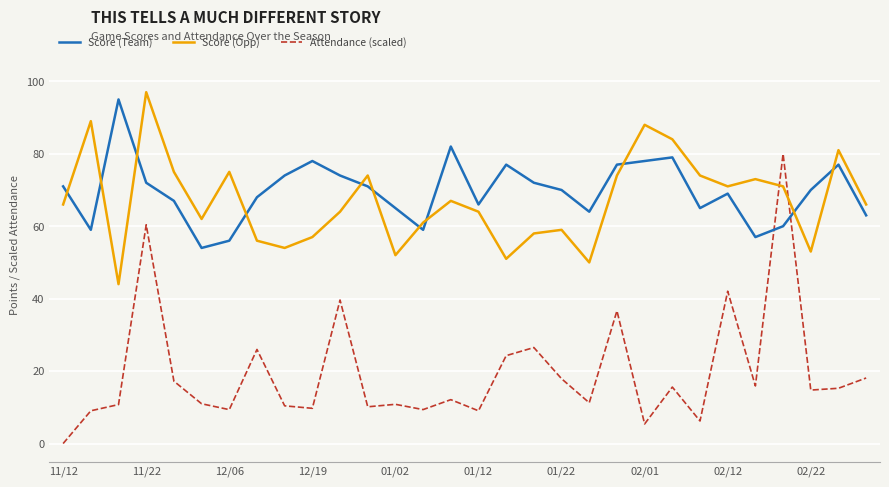

What is the maximum value for Score (Opp)?

97.0